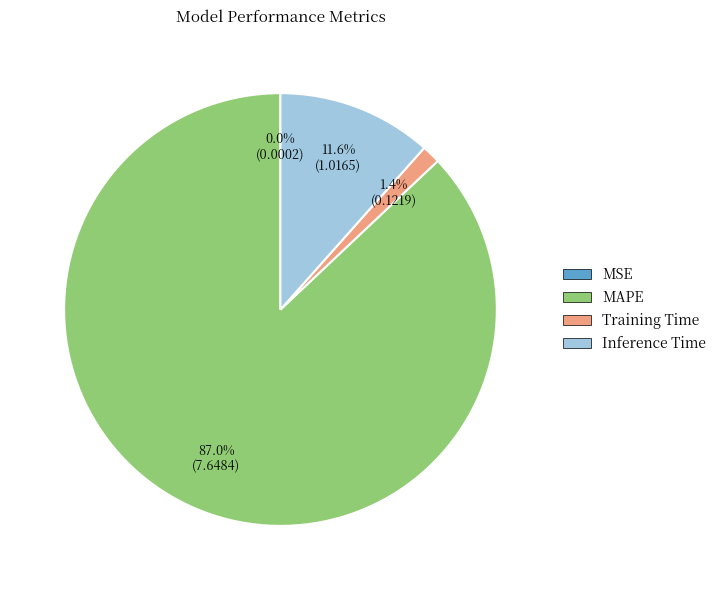

Is there any slice that represents more than half of the pie?

Yes